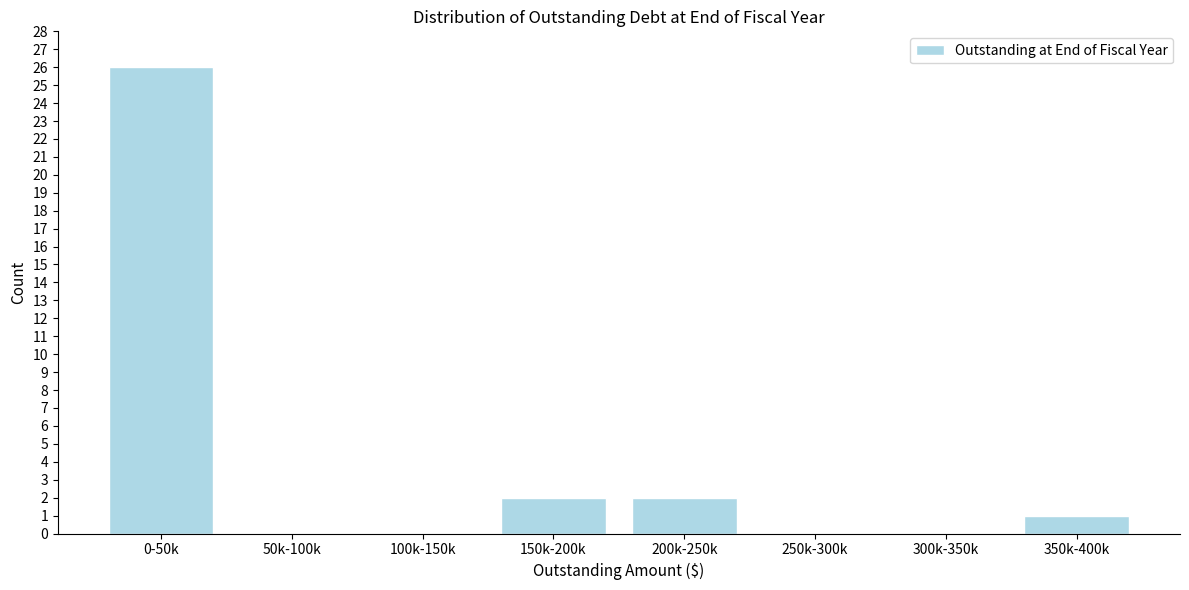

Reading right to left, extract all data points from this chart.

350k-400k=1	300k-350k=0	250k-300k=0	200k-250k=2	150k-200k=2	100k-150k=0	50k-100k=0	0-50k=26